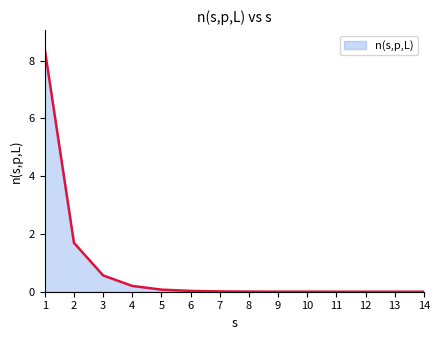

True or false: the data shows 0.2 at 3.

False